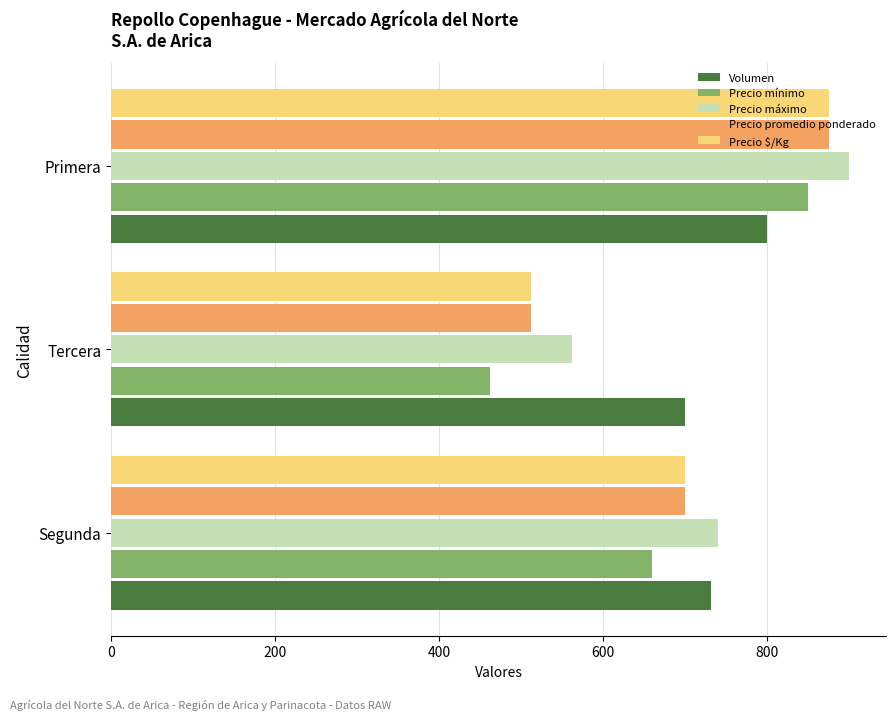

At how many categories does at least one series exceed 808?

1